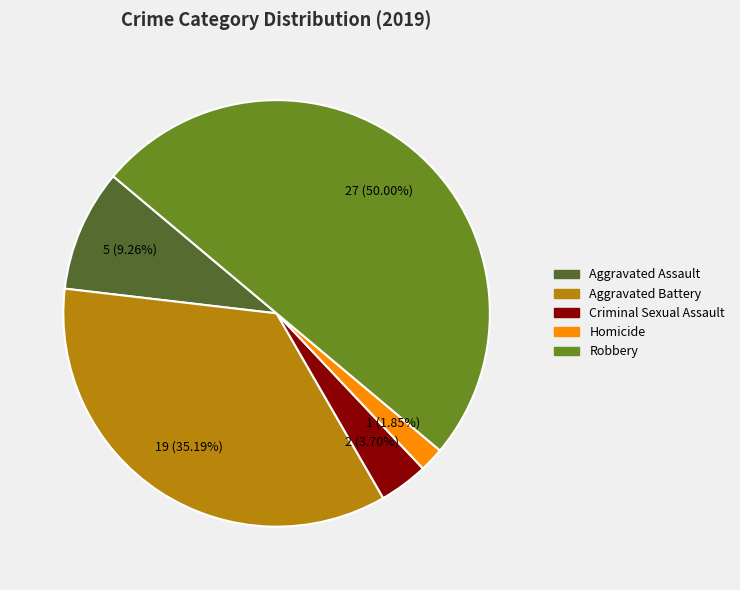

To the nearest percent, what is the difference between the largest and smallest slice percentages?

48%